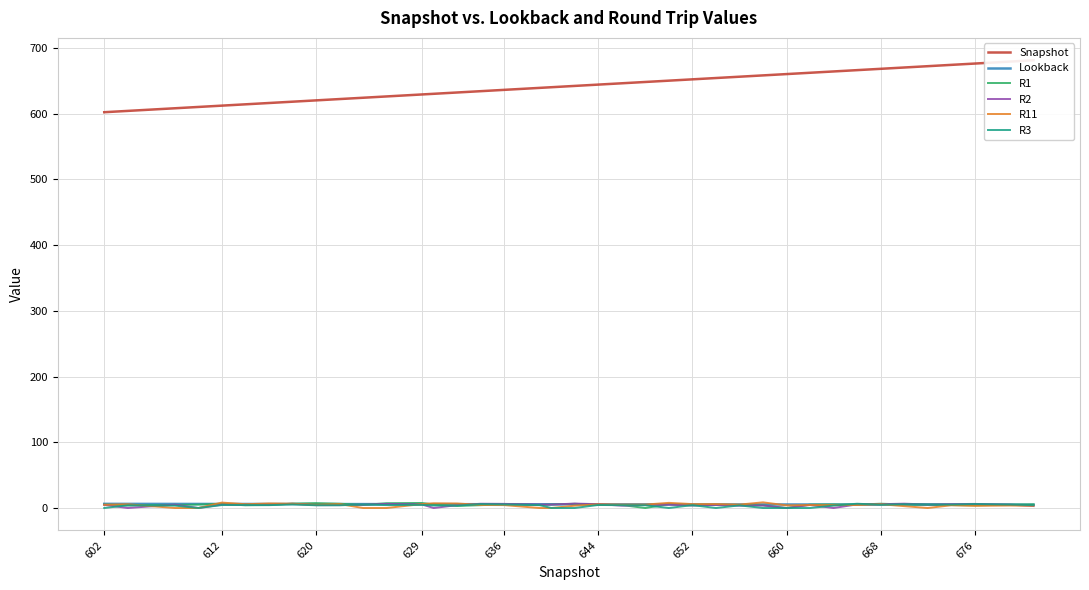

The R1 series shows 6.3 at 612. True or false?

True